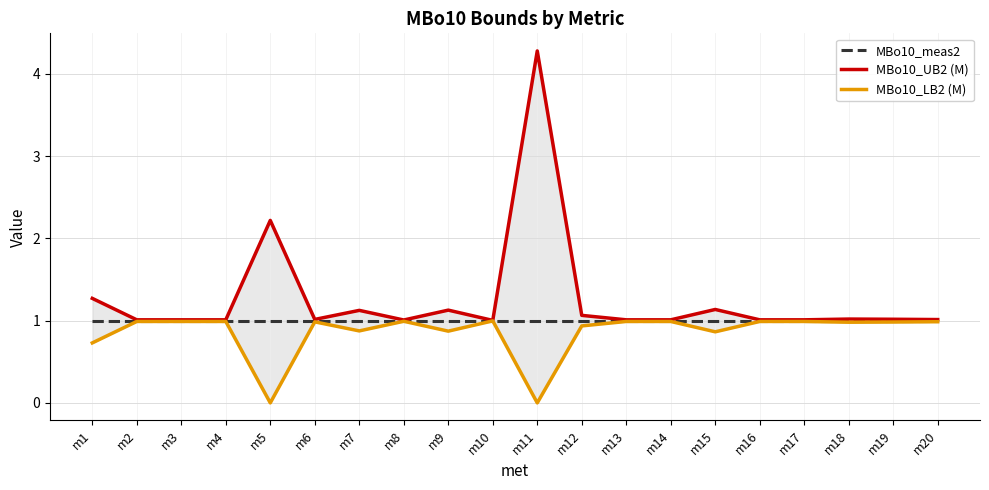

What is the lowest value of the MBo10_meas2 series?

1.0